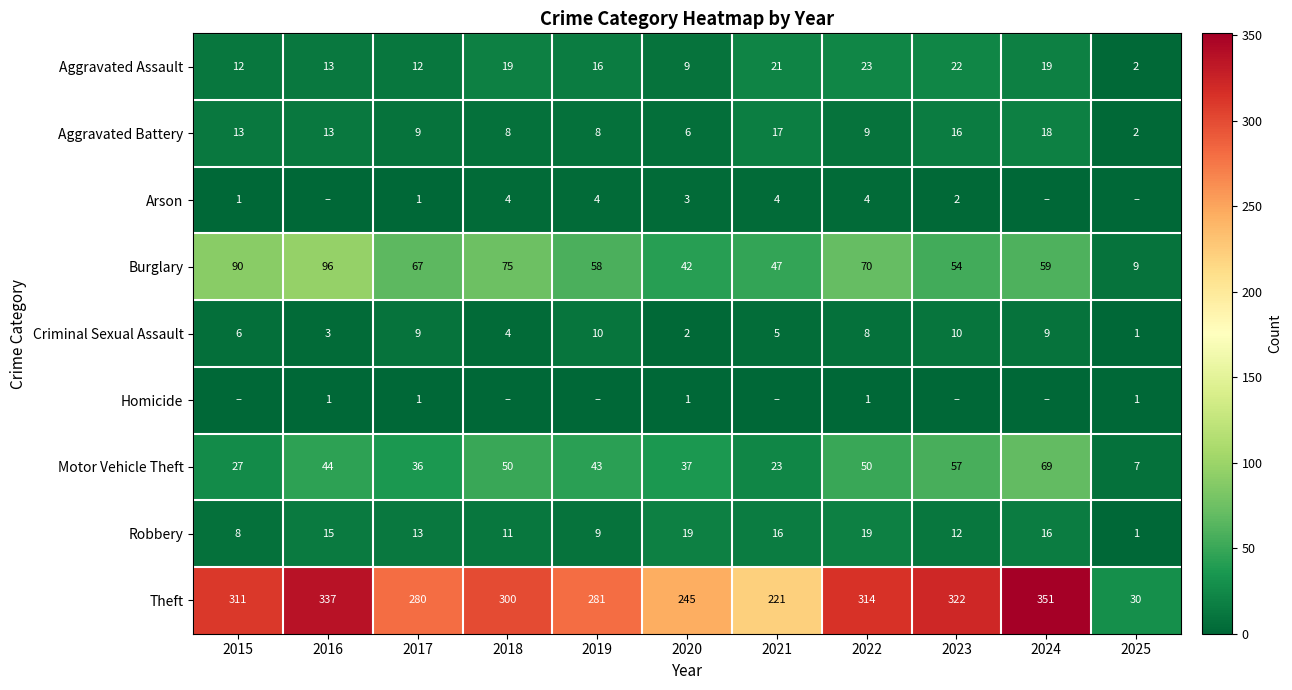

What is the approximate value of Robbery at 2023?

12